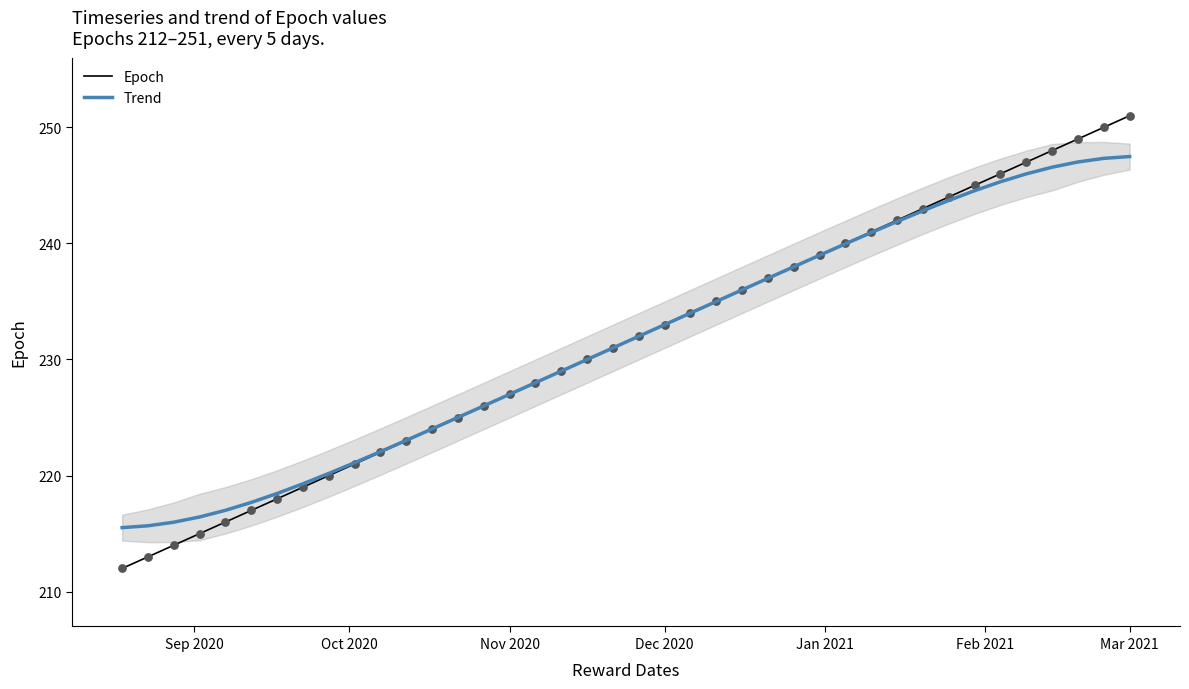

What are all the series names shown in the legend?

Epoch, Trend